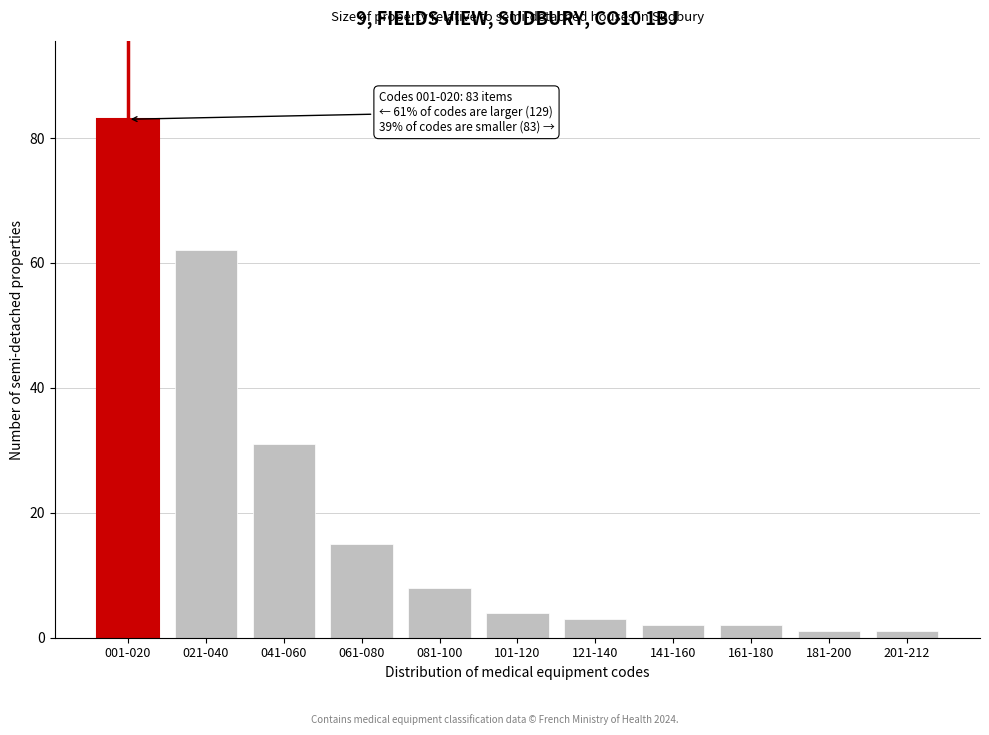

Reading left to right, transcribe all the data shown in this chart.

001-020=83	021-040=62	041-060=31	061-080=15	081-100=8	101-120=4	121-140=3	141-160=2	161-180=2	181-200=1	201-212=1